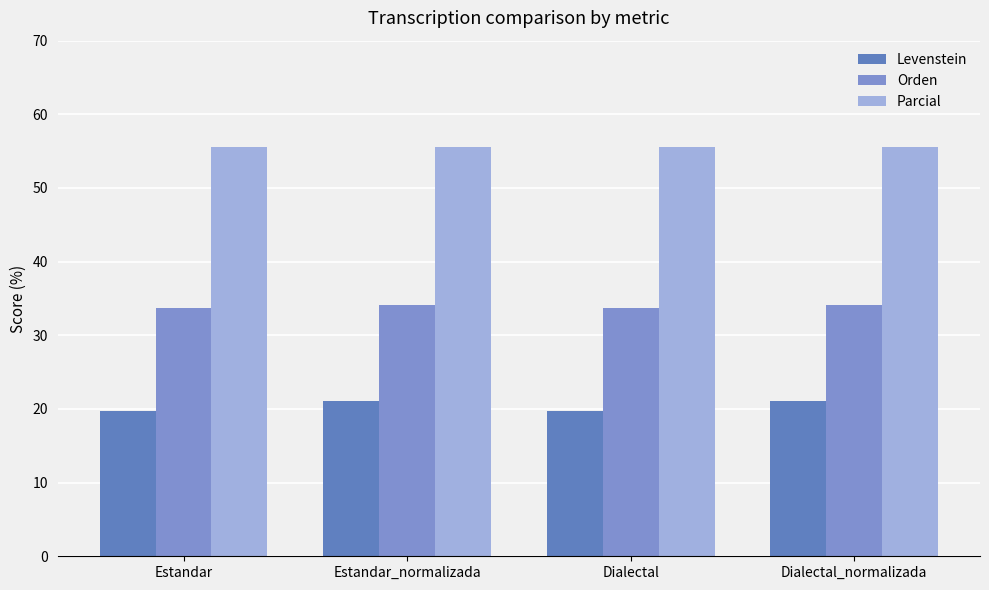

Which series changed the most between Estandar and Dialectal?

Levenstein